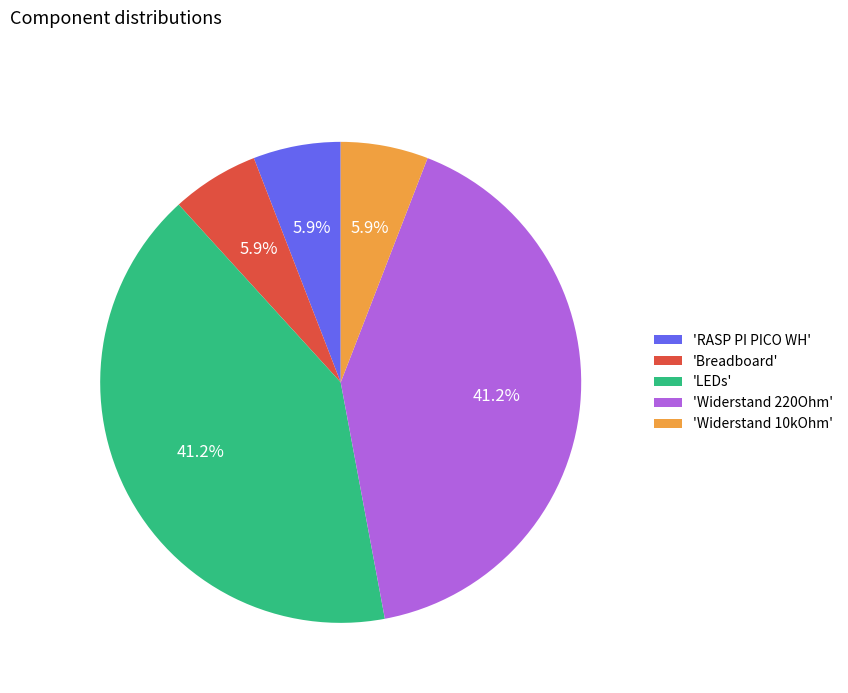

Does any single category account for the majority?

No